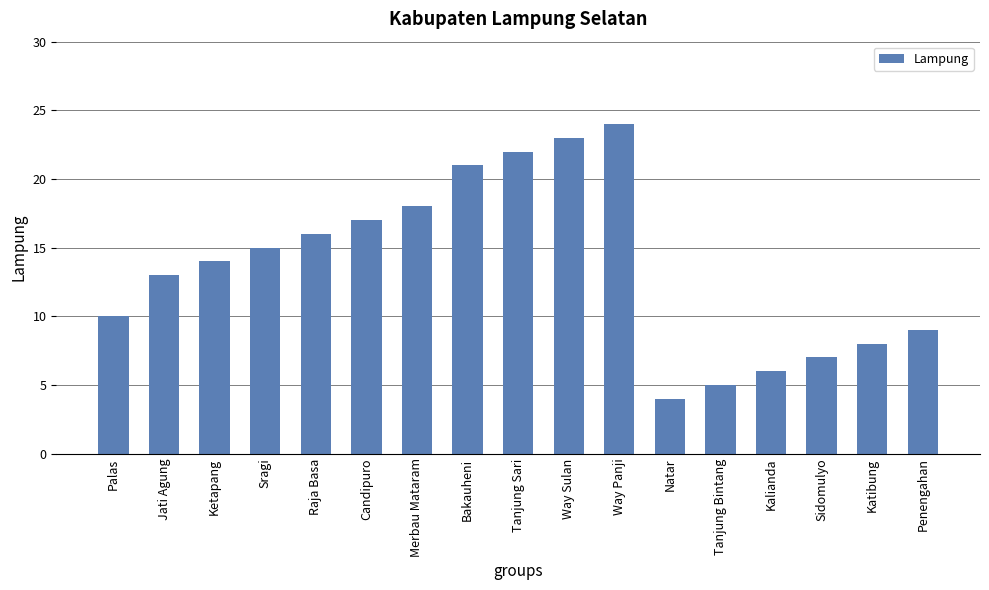

What is the sum of the values at Way Panji and Candipuro?

41